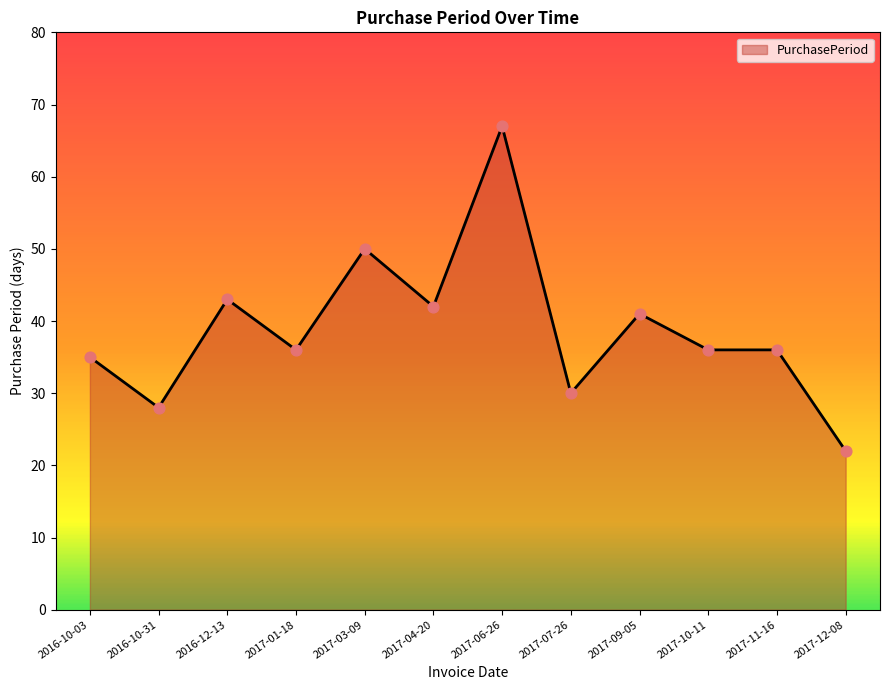

What is the ratio of the value at 2017-03-09 to the value at 2017-11-16?

1.4